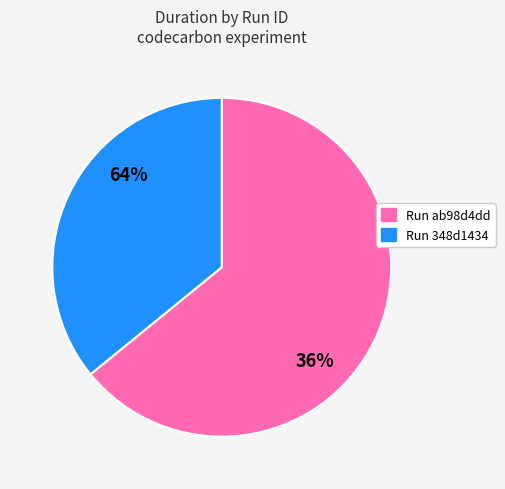

What portion of the pie excludes Run ab98d4dd?

35.9%